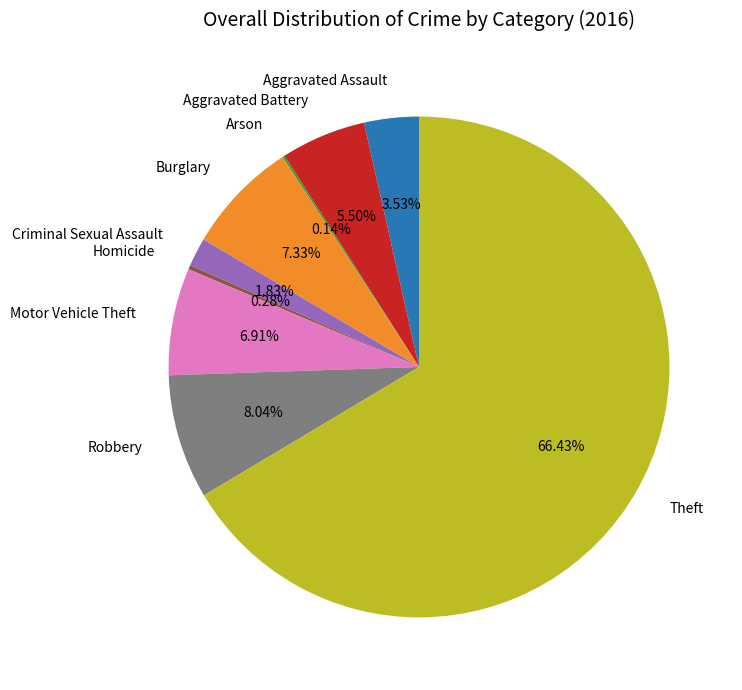

Is the sum of Burglary and Criminal Sexual Assault greater than half?

No